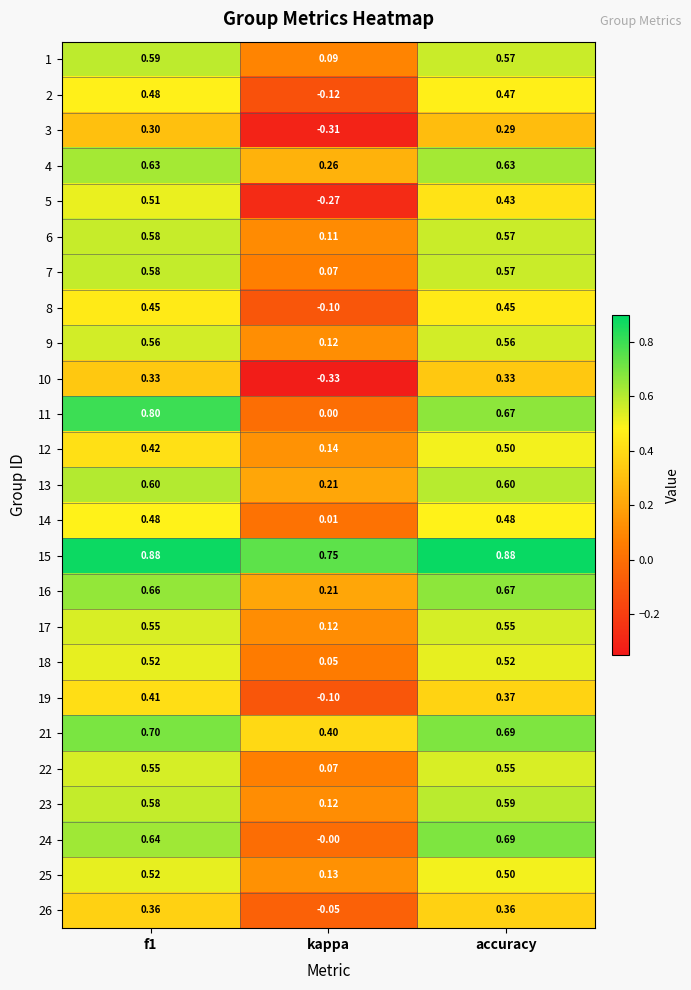

Which series has the largest range (max minus min)?

11